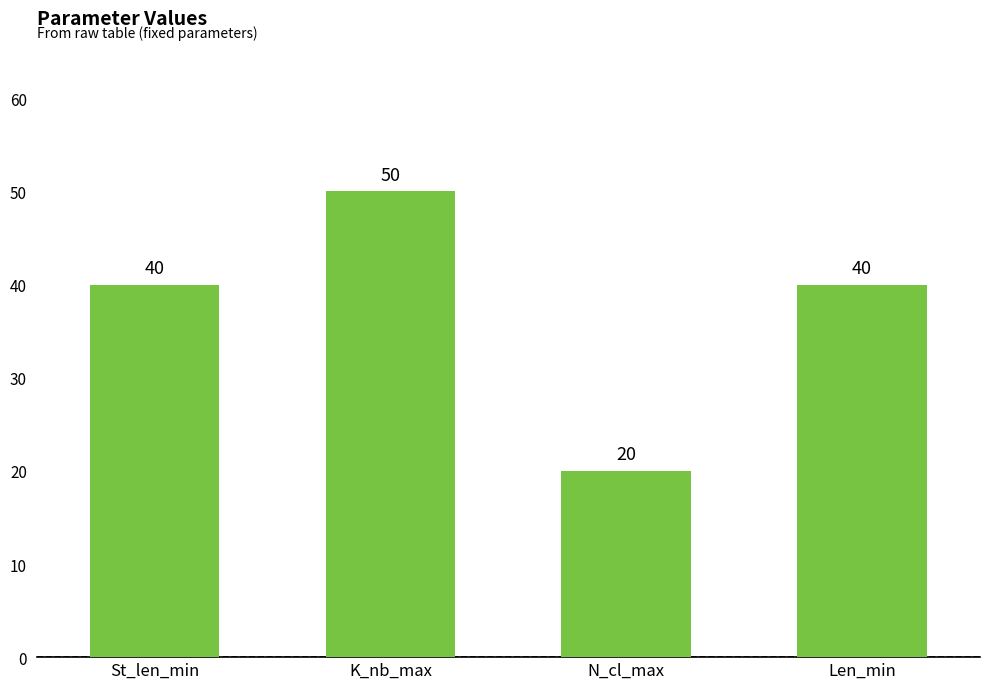

Count the values in the range 40 to 50.

3